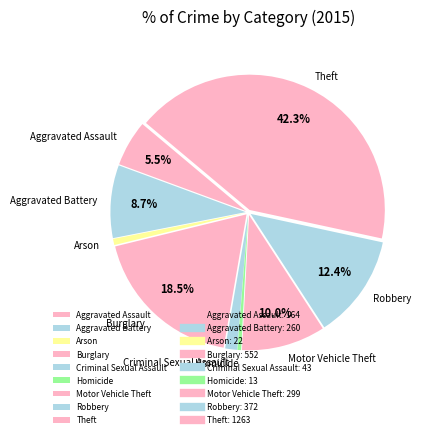

Is it true that Aggravated Assault is 19% of the pie?

False